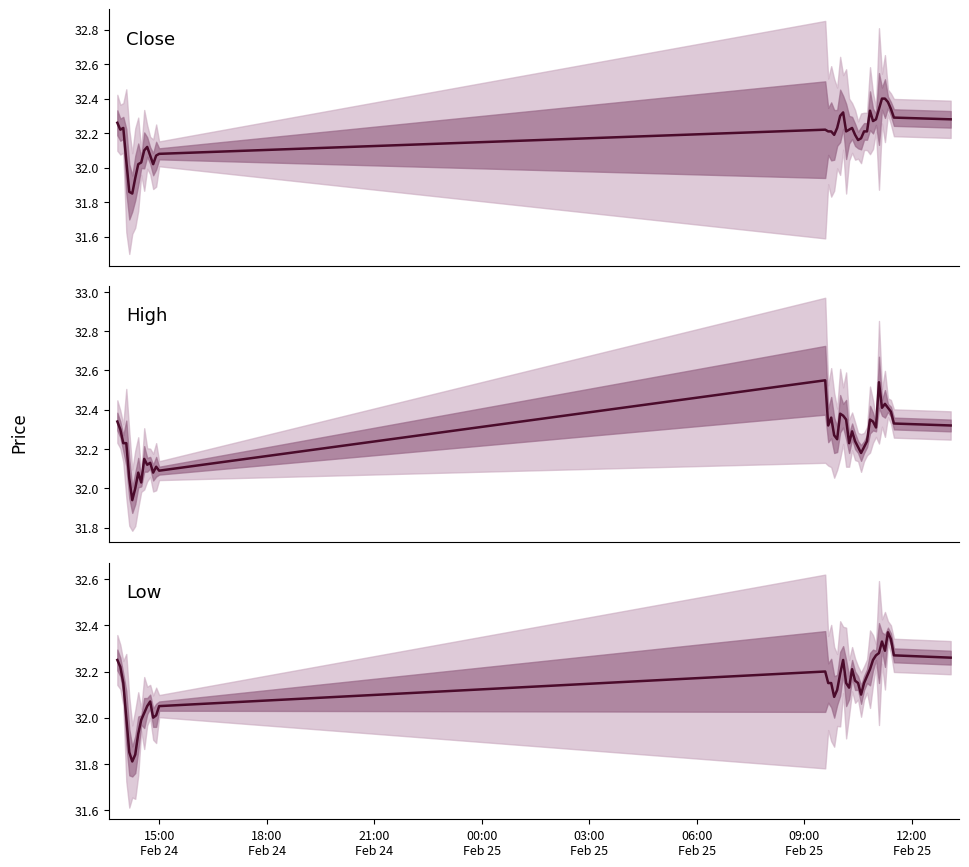

What is the smallest value displayed?

31.8